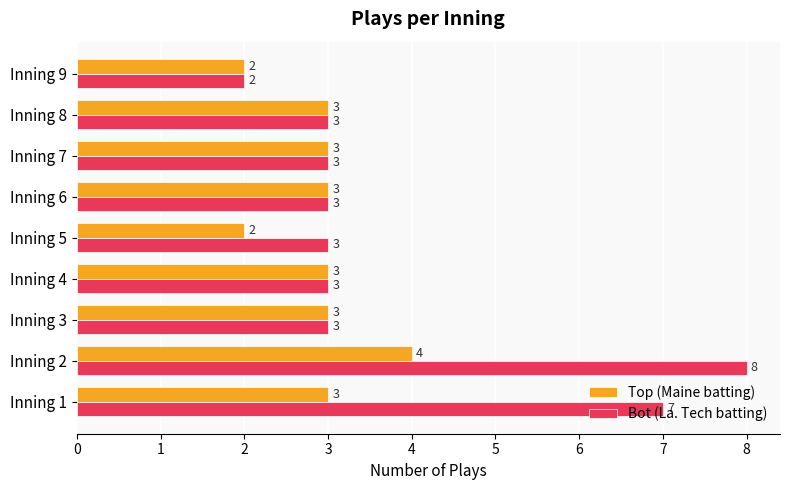

List the series in order of their overall mean, lowest first.

Top (Maine batting), Bot (La. Tech batting)